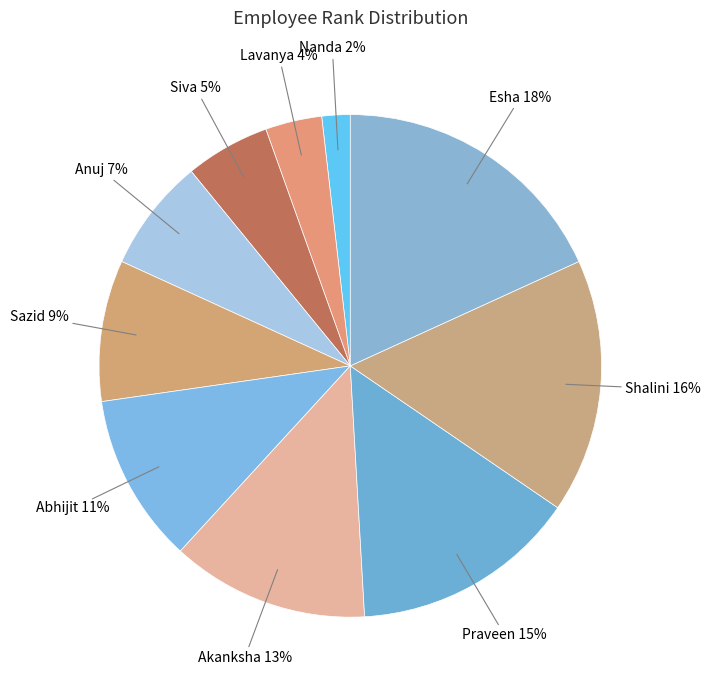

Between Praveen and Esha, which is larger?

Esha